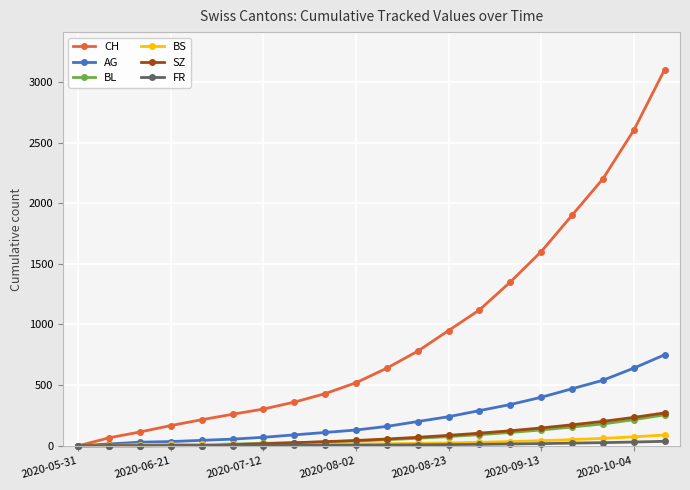

At how many categories does at least one series exceed 1169?

6